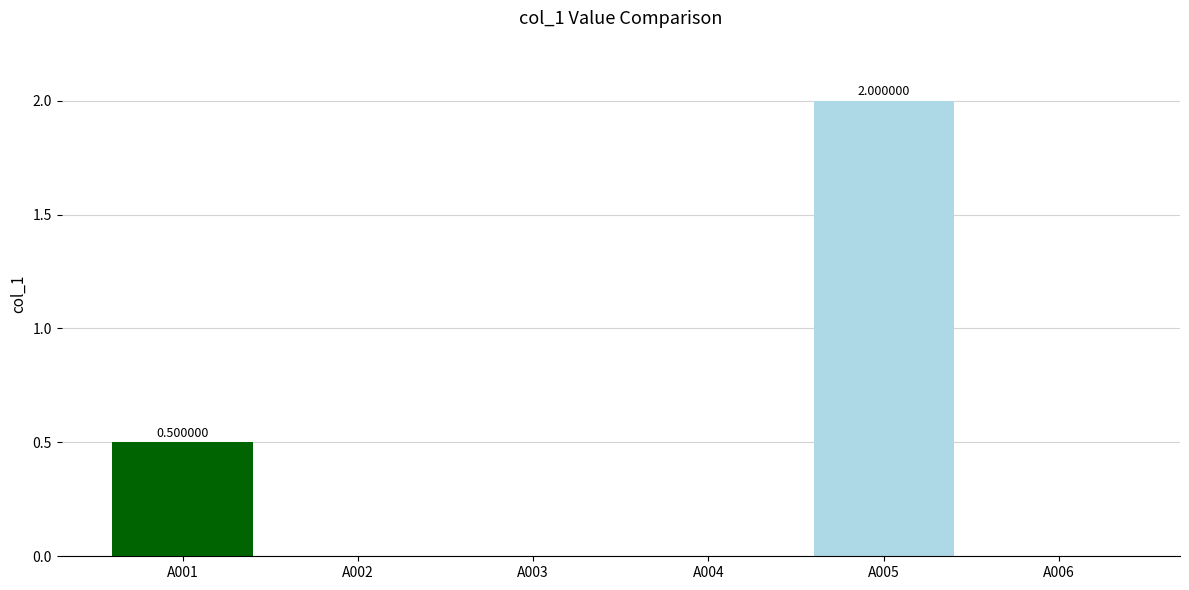

What is the sum of the values at A005 and A006?

2.0